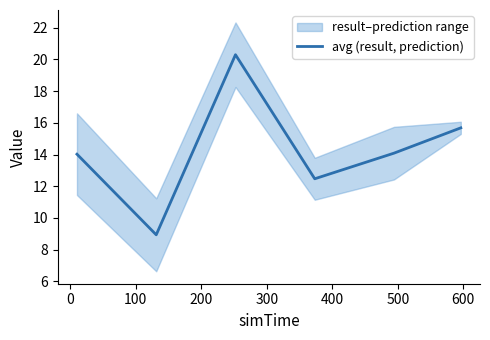

How many interior local valleys (lower than both neighbors) does the data have?

2